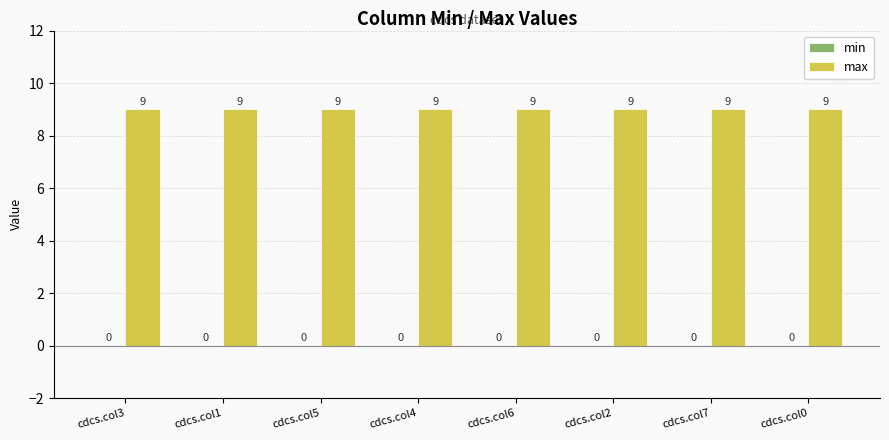

Reading left to right, extract all data points from this chart.

min: cdcs.col3=0	cdcs.col1=0	cdcs.col5=0	cdcs.col4=0	cdcs.col6=0	cdcs.col2=0	cdcs.col7=0	cdcs.col0=0
max: cdcs.col3=9	cdcs.col1=9	cdcs.col5=9	cdcs.col4=9	cdcs.col6=9	cdcs.col2=9	cdcs.col7=9	cdcs.col0=9